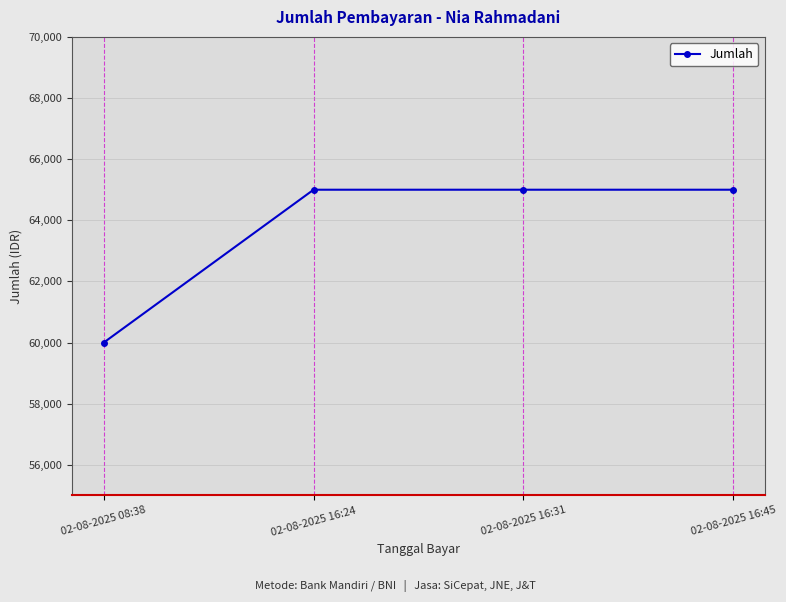

True or false: there are more than 1 points higher than both neighbors.

False